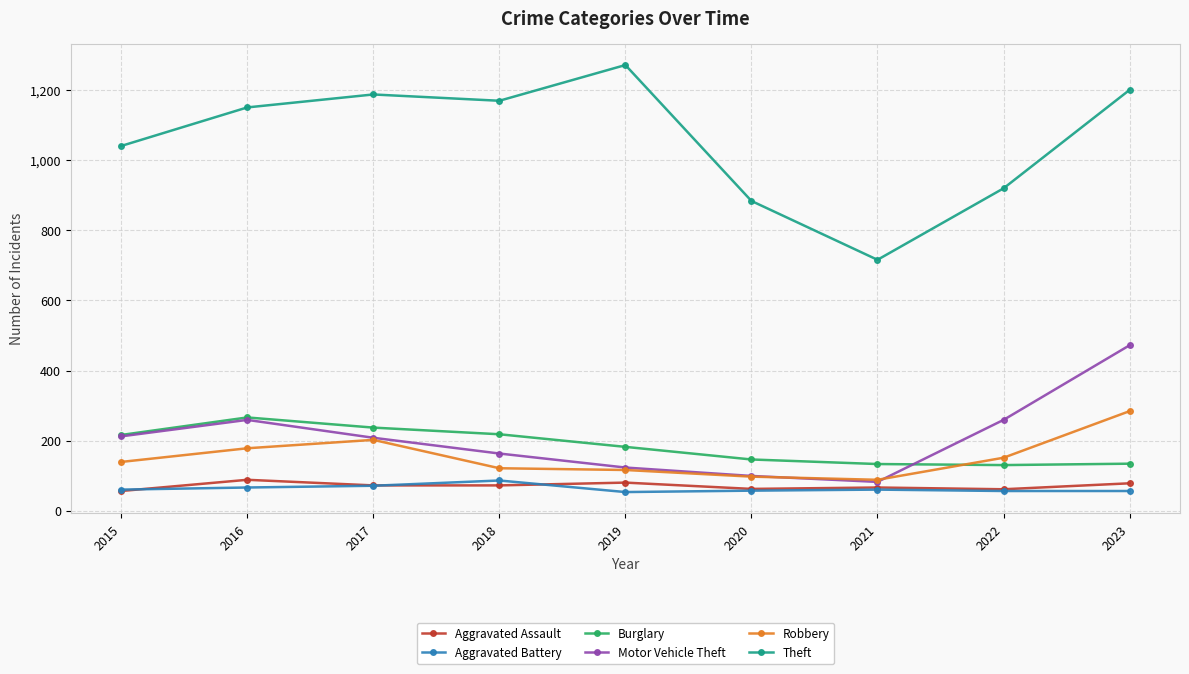

The value of Robbery at 2015 is 139. True or false?

True